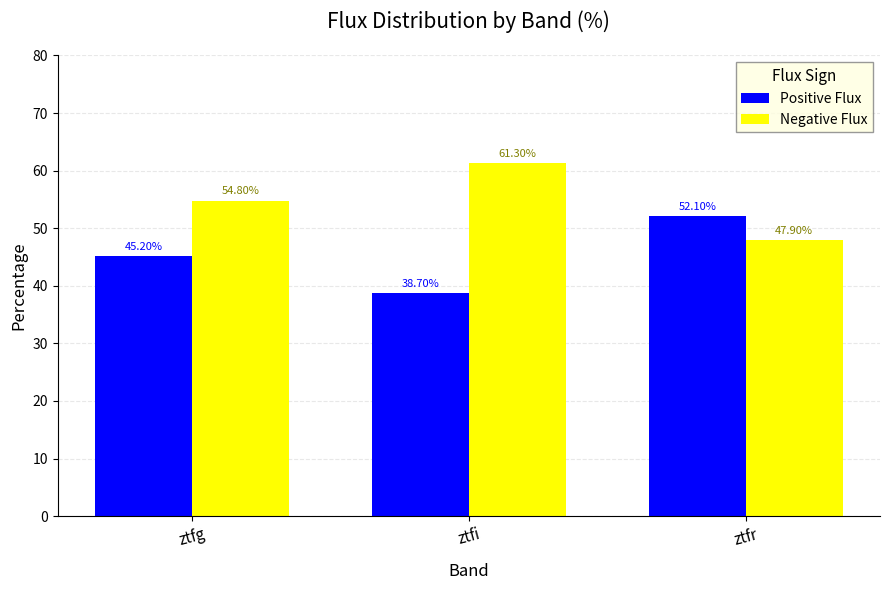

How many bars are there in each group?

2